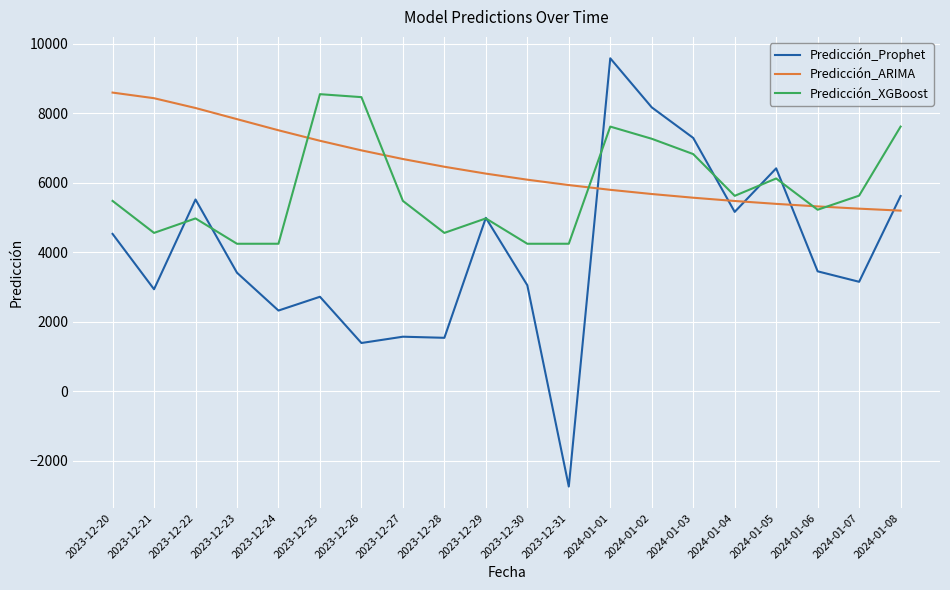

Which series changed the most between 2023-12-27 and 2023-12-31?

Predicción_Prophet